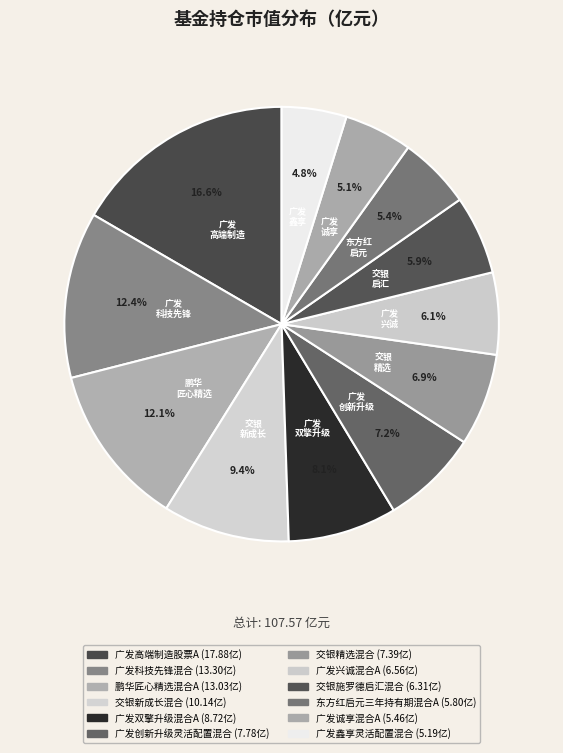

How much of the chart is everything except 广发兴诚混合A?

93.9%